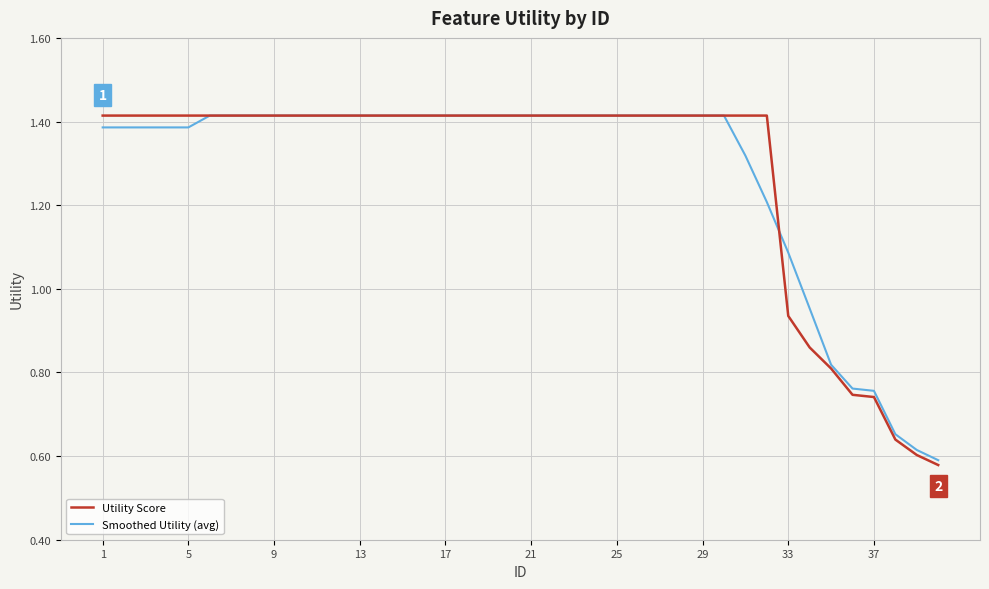

Which series has the largest range (max minus min)?

Utility Score